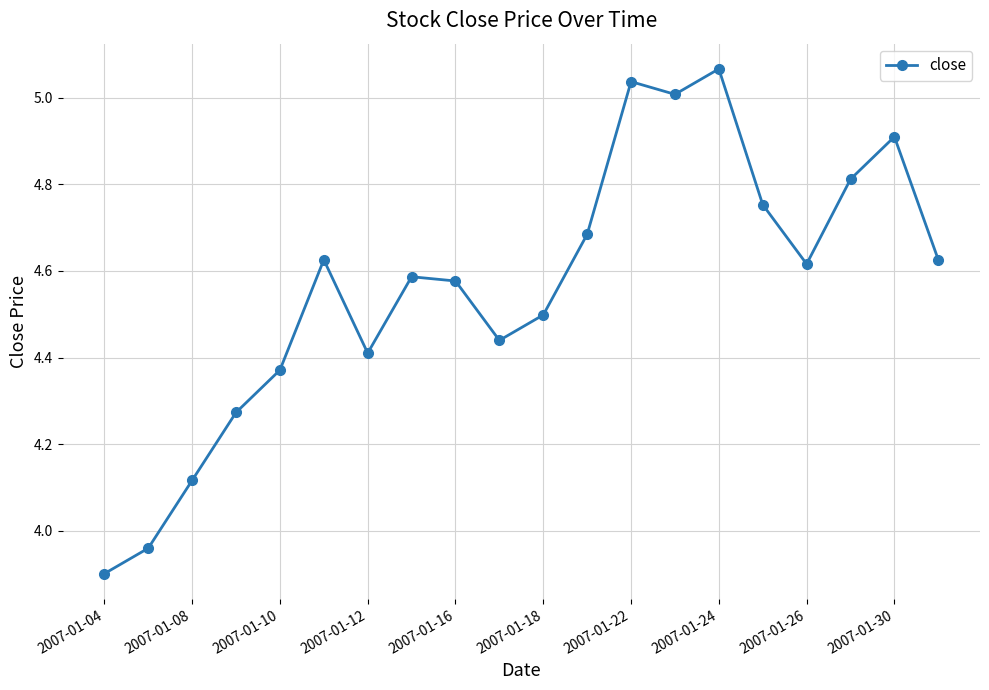

Count the number of categories in the chart.

20